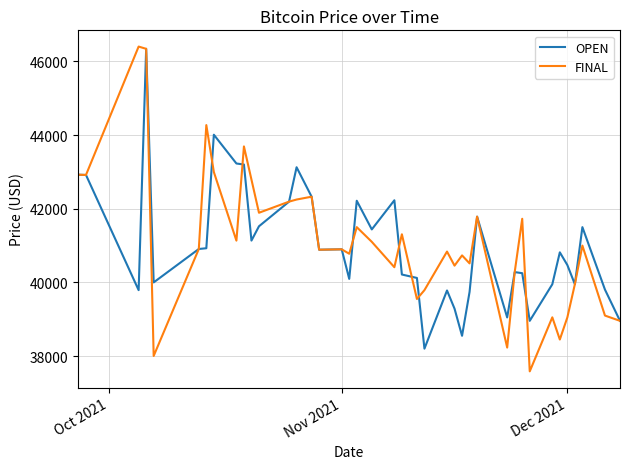

Does the chart display data point markers on the line(s)?

No